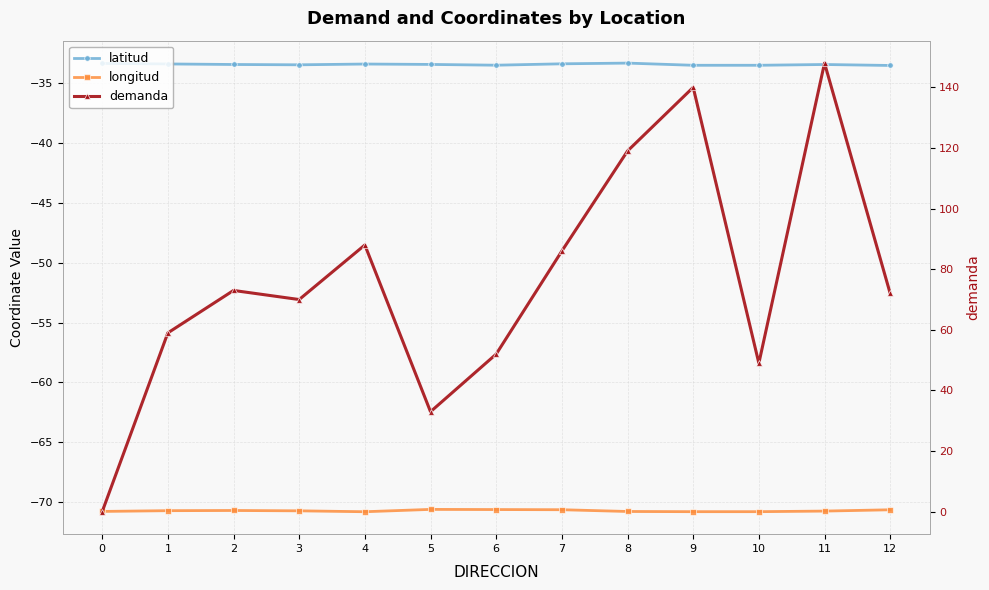

What is the sum of all latitud values?

-435.2